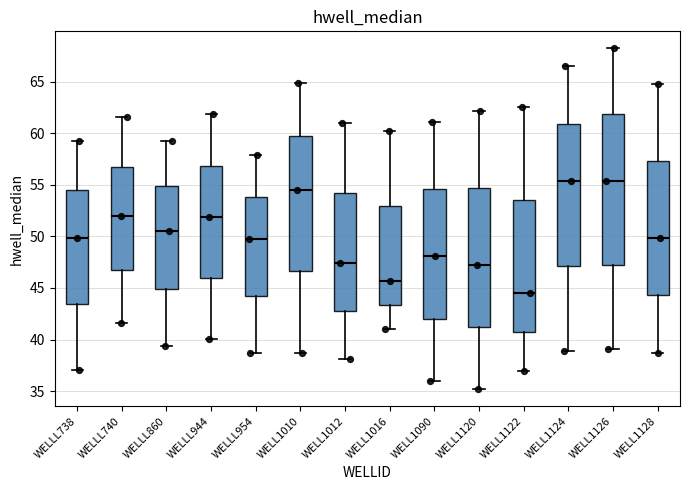

Where does the median line of the box for WELLL944 sit on the y-axis? The values are not printed on the chart, so give them approximately, as read against the axis.

52.0